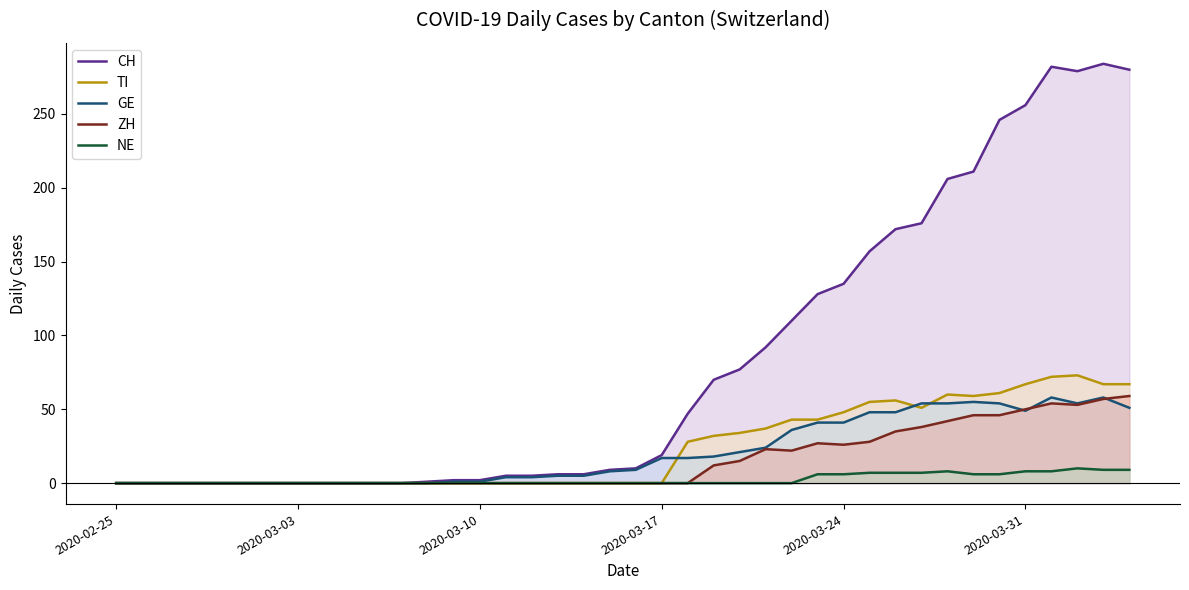

What is the greatest value displayed?

284